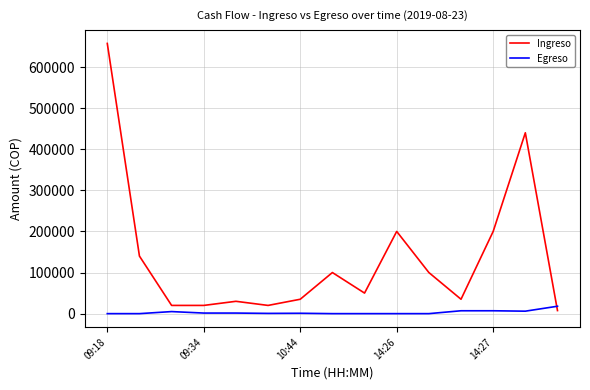

How many times do Egreso and Ingreso cross each other?

1